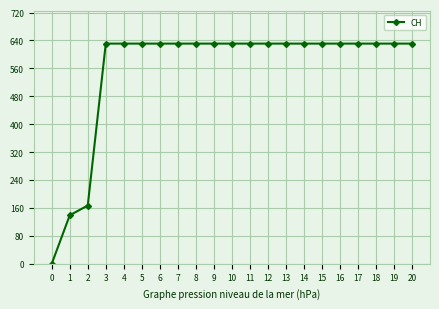

What is the sum of the values at 15 and 9?

1262